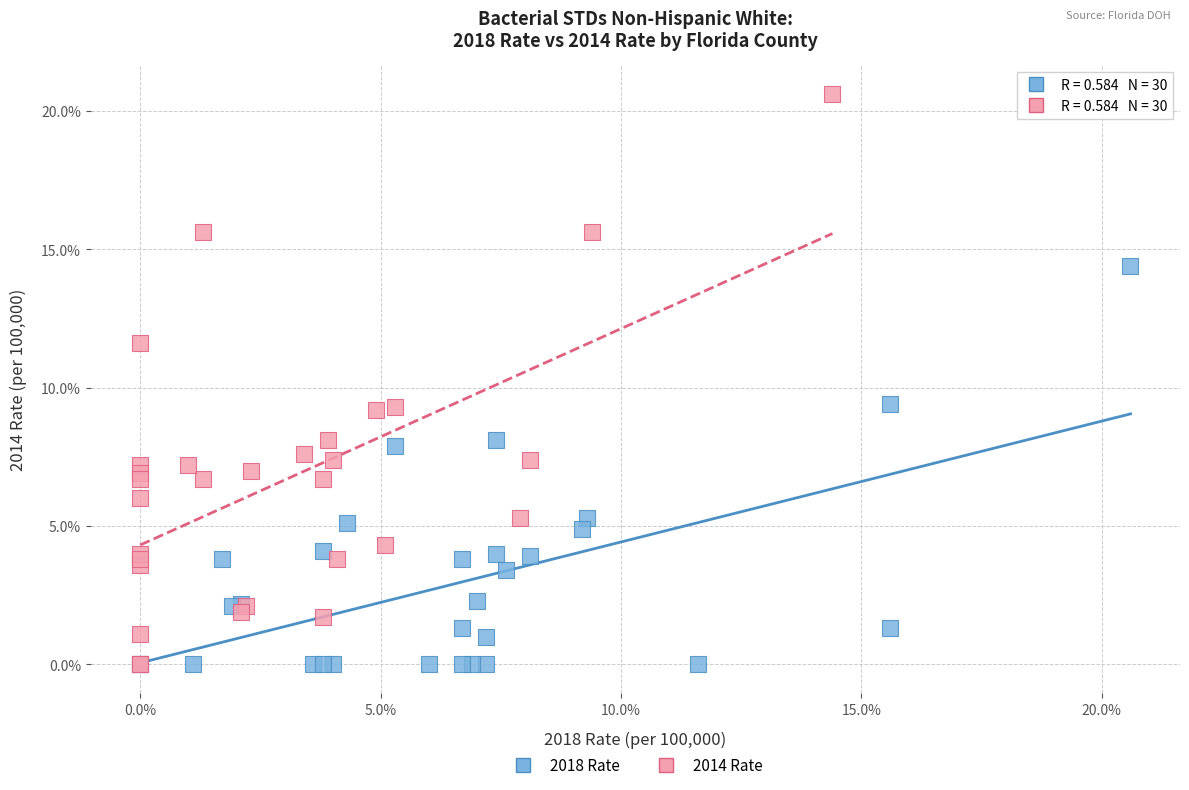

Which series reaches the maximum Y coordinate?

2014 Rate